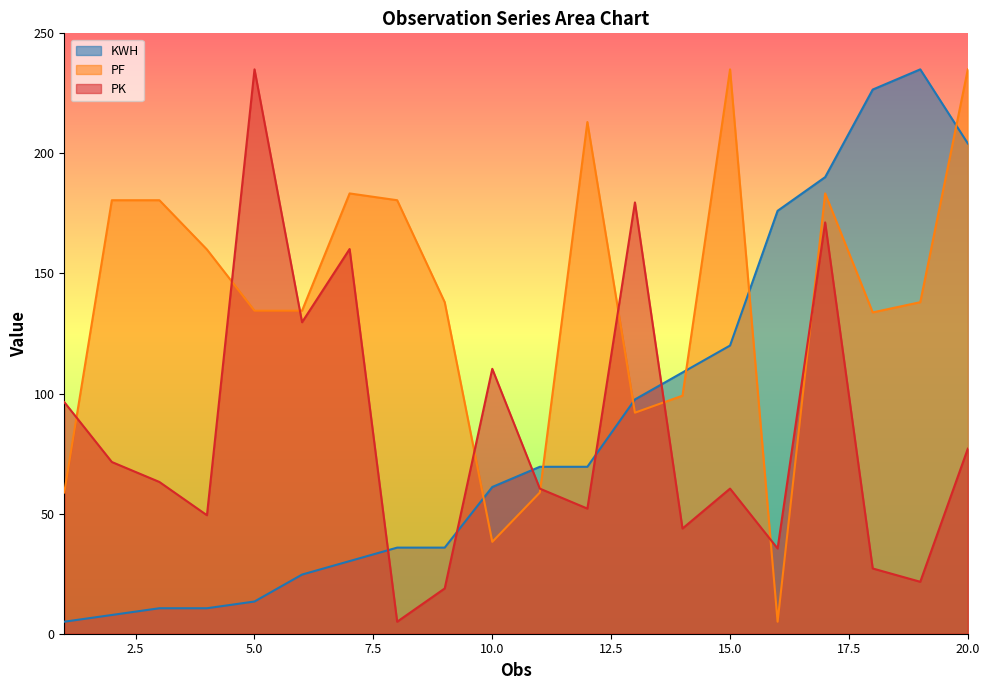

How many categories are shown in the chart?

20